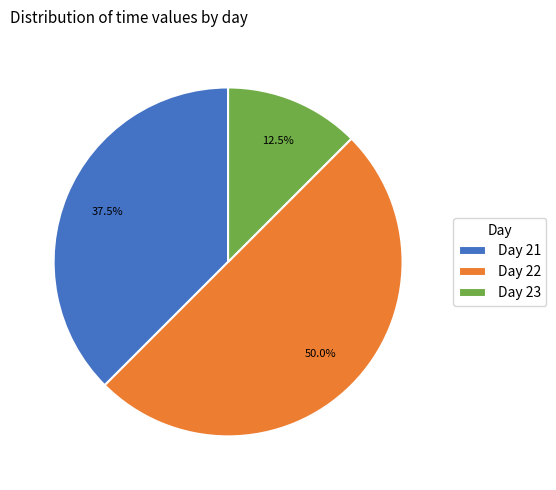

What is the ratio of the value at Day 23 to the value at Day 21?

0.3